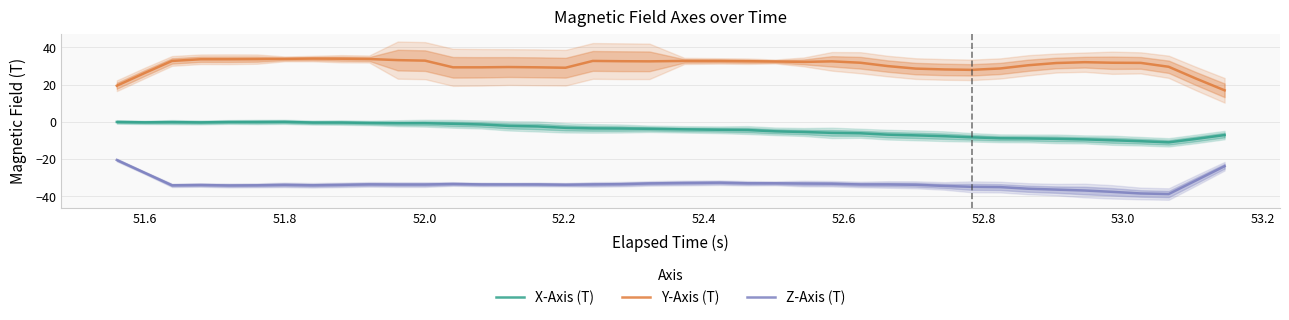

Does the chart have visible grid lines?

Yes